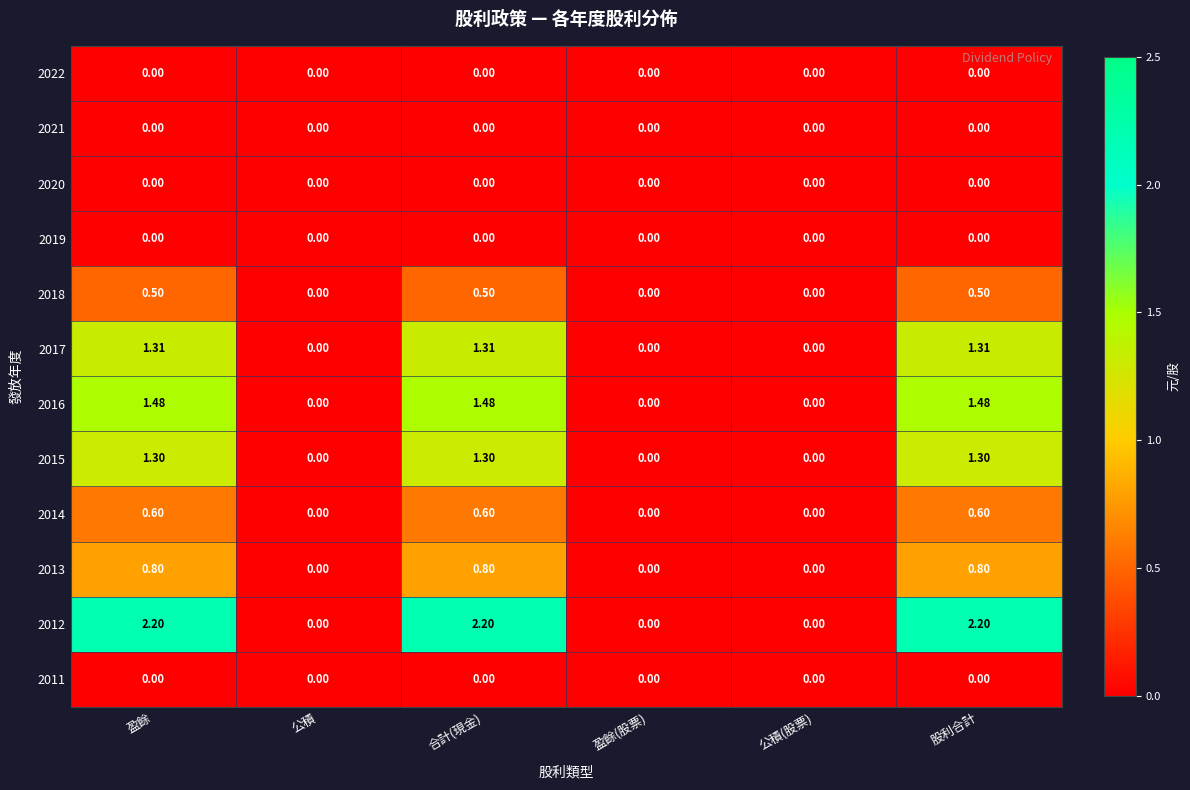

What is the total value across all series at 股利合計?

8.2